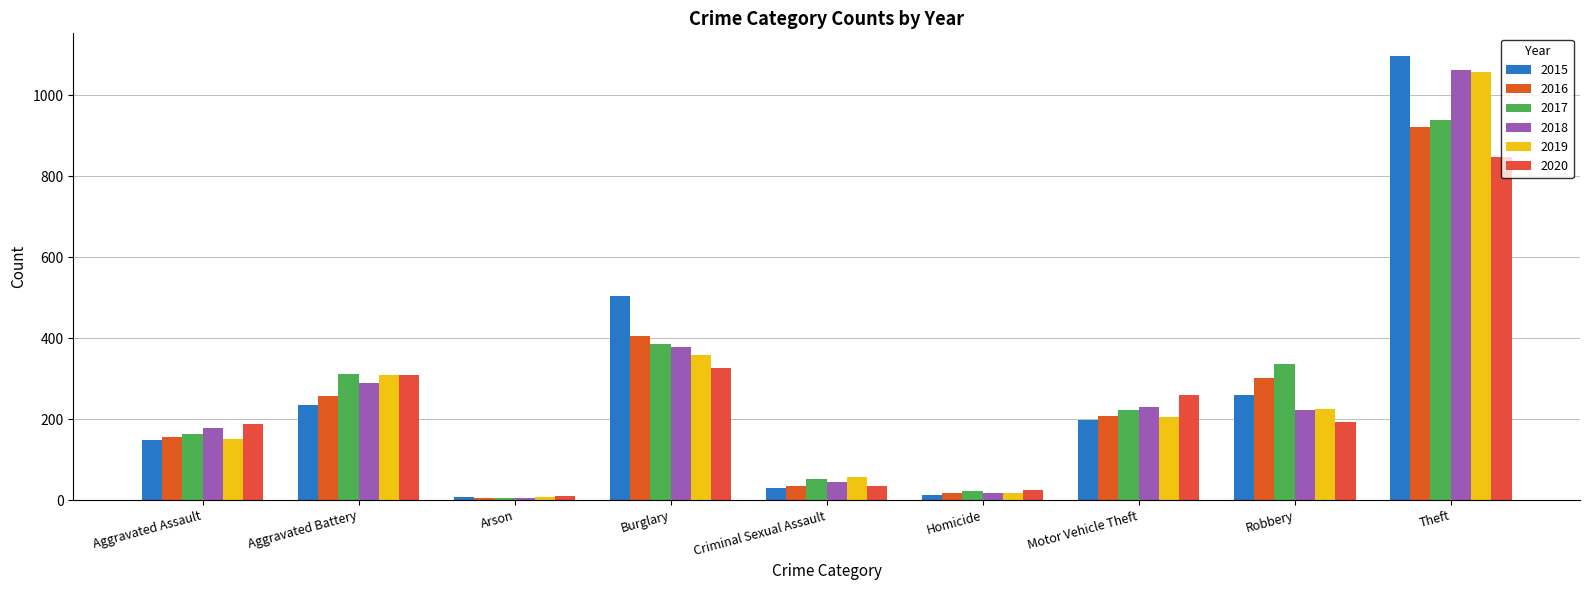

Rank the series by their maximum value, from highest to lowest.

2015, 2018, 2019, 2017, 2016, 2020